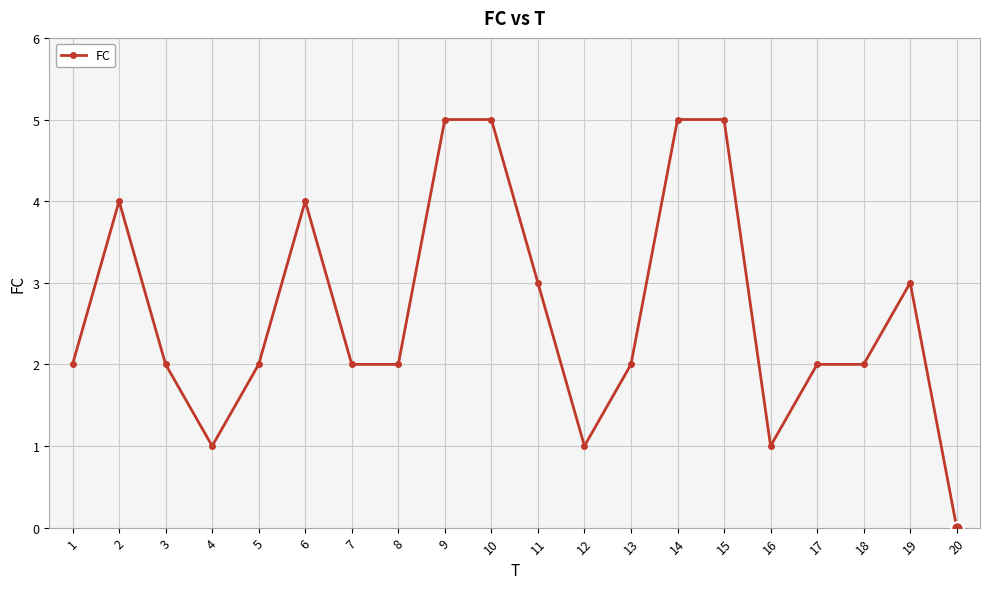

At which category does the data reach its first local valley?

4